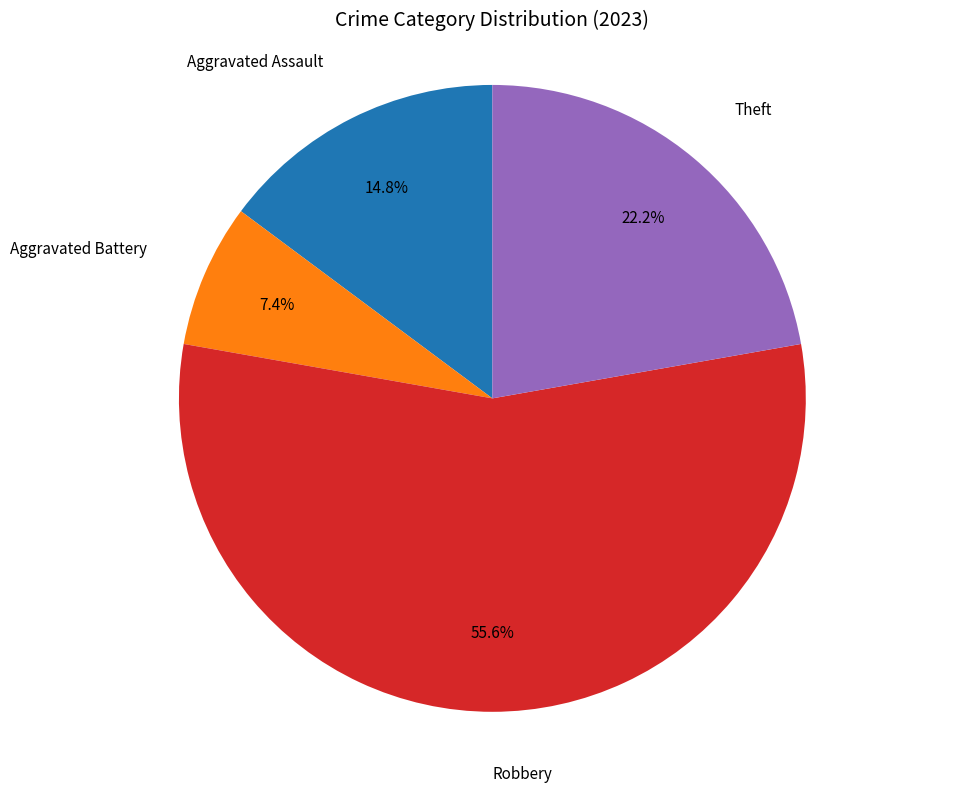

Is there a majority slice in this chart?

Yes